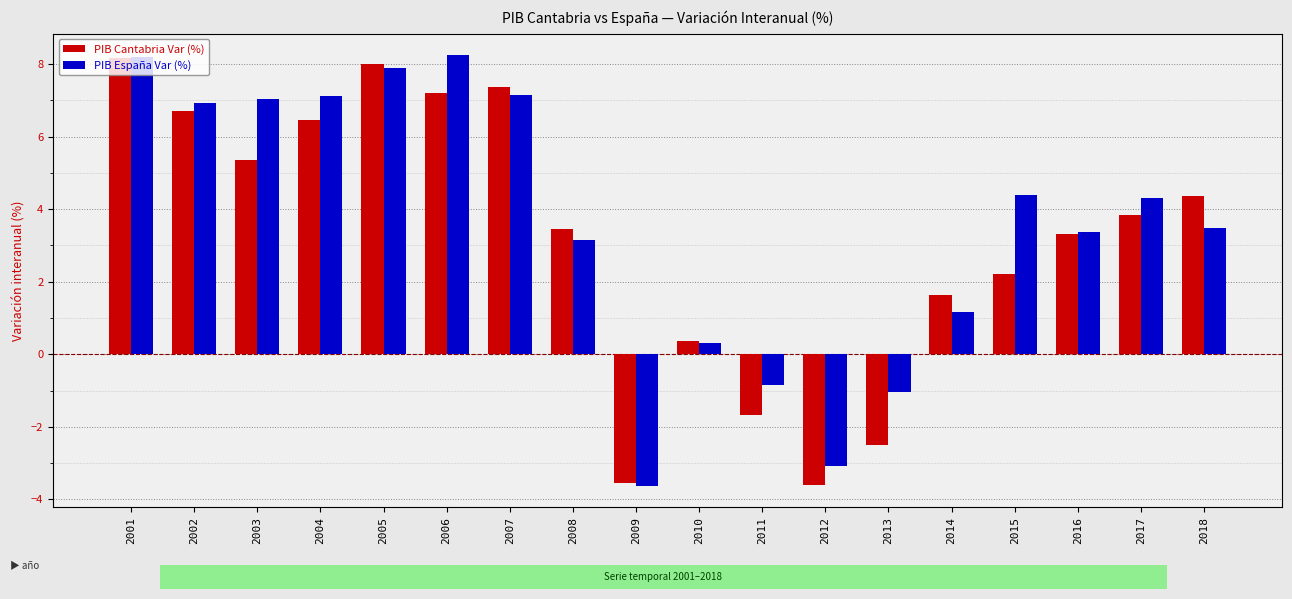

At which label does PIB Cantabria Var (%) first exceed 3?

2001